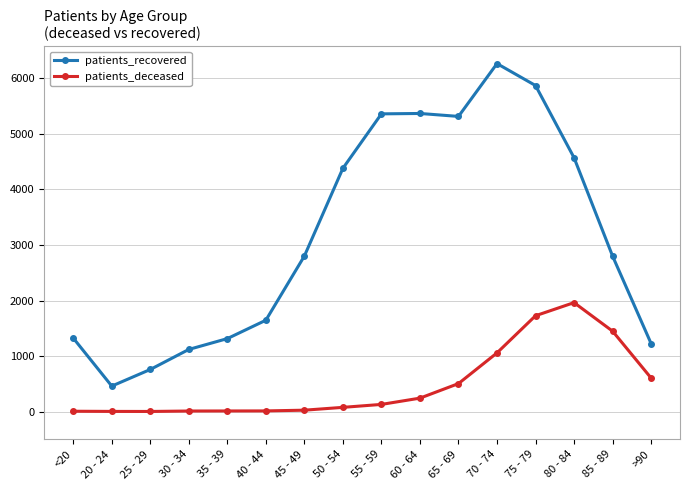

Is it true that patients_recovered equals 1324 at <20?

True